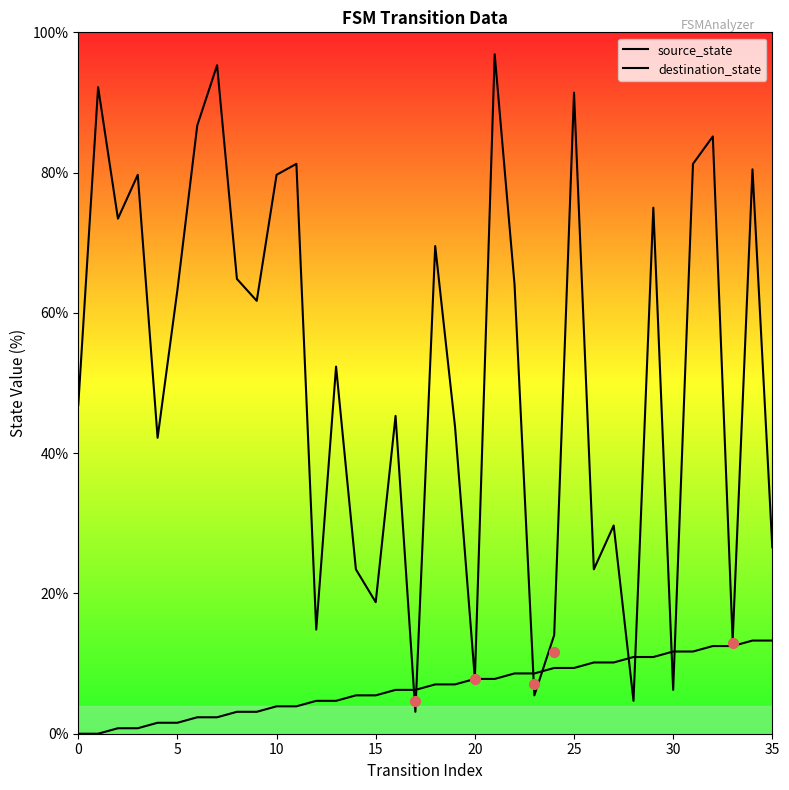

Which series reaches the maximum Y coordinate?

destination_state